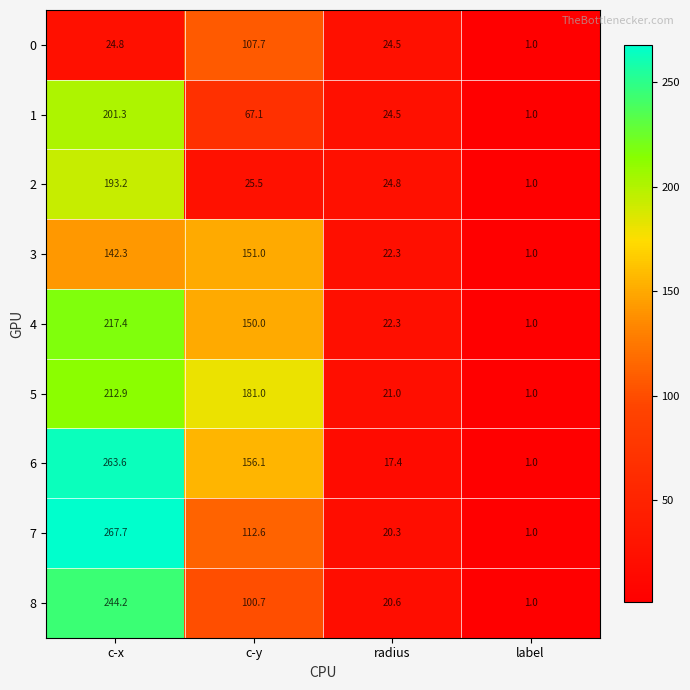

At c-x, list the series in order from smallest to largest.

0, 3, 2, 1, 5, 4, 8, 6, 7